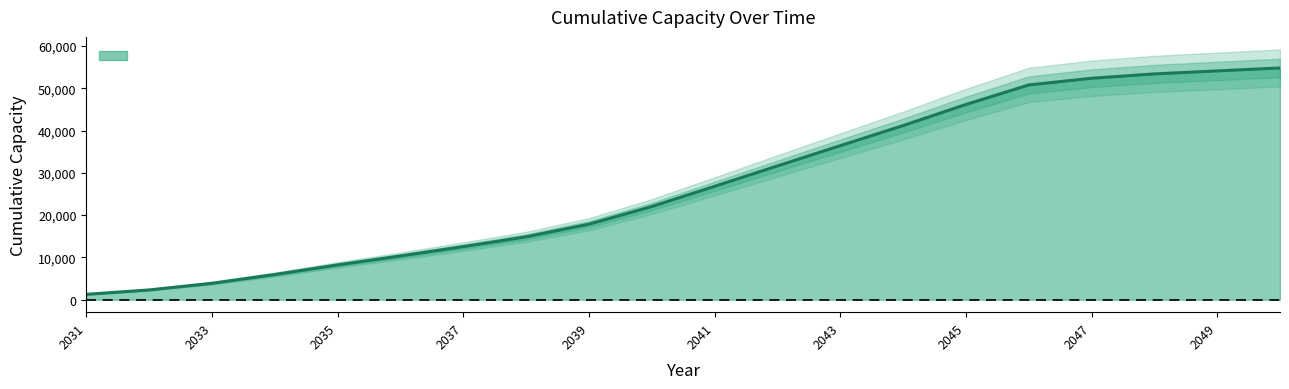

Reading right to left, transcribe all the data shown in this chart.

2050=54808.9	2049=54105.7	2048=53397.2	2047=52365.9	2046=50780.2	2045=46164.2	2044=41175.8	2043=36419.5	2042=31630.1	2041=26802.8	2040=22027.4	2039=17847.9	2038=14862.8	2037=12541.5	2036=10339.3	2035=8219.8	2034=5951.4	2033=3877.1	2032=2304.0	2031=1261.2